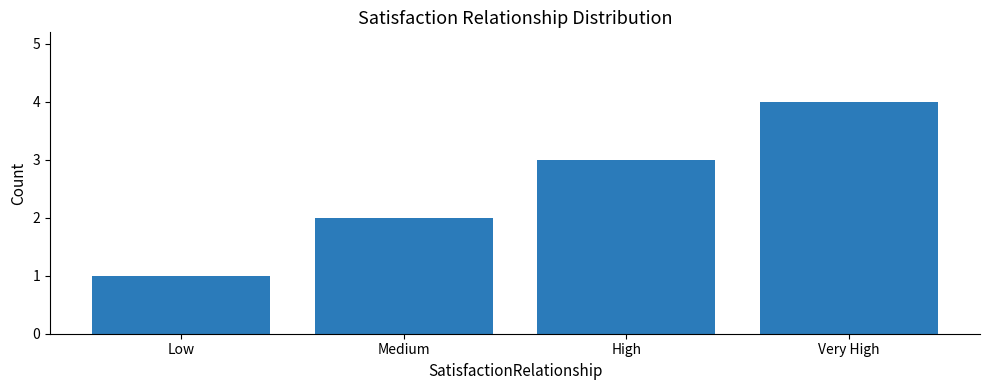

List the labels in order of value, smallest first.

Low, Medium, High, Very High